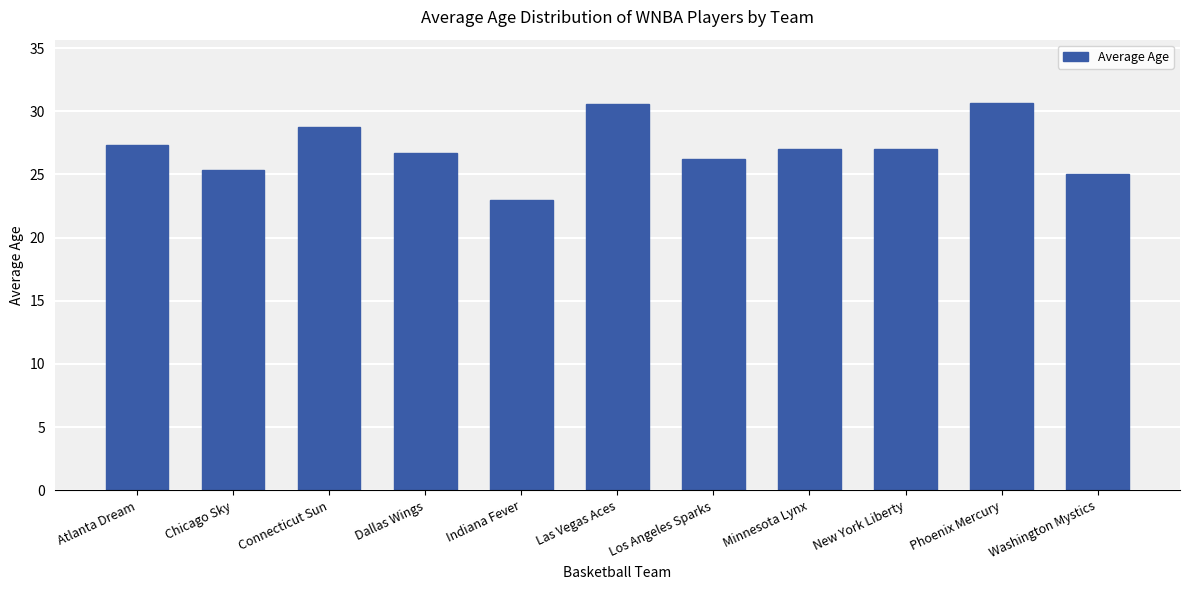

What position from the left is Dallas Wings?

4